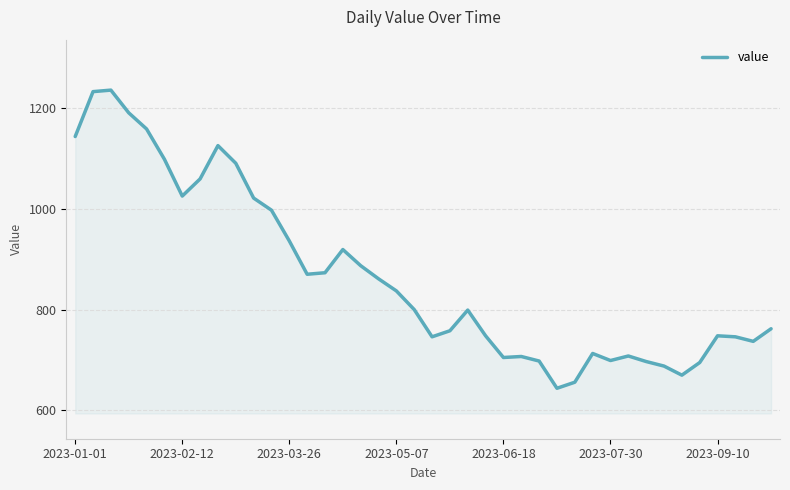

What is the minimum value shown in the chart?

644